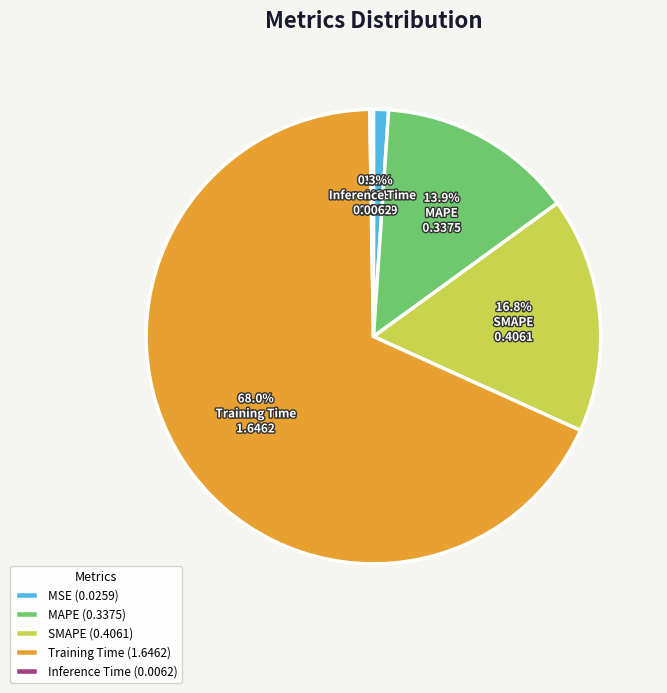

Is it true that Training Time is 68% of the pie?

True